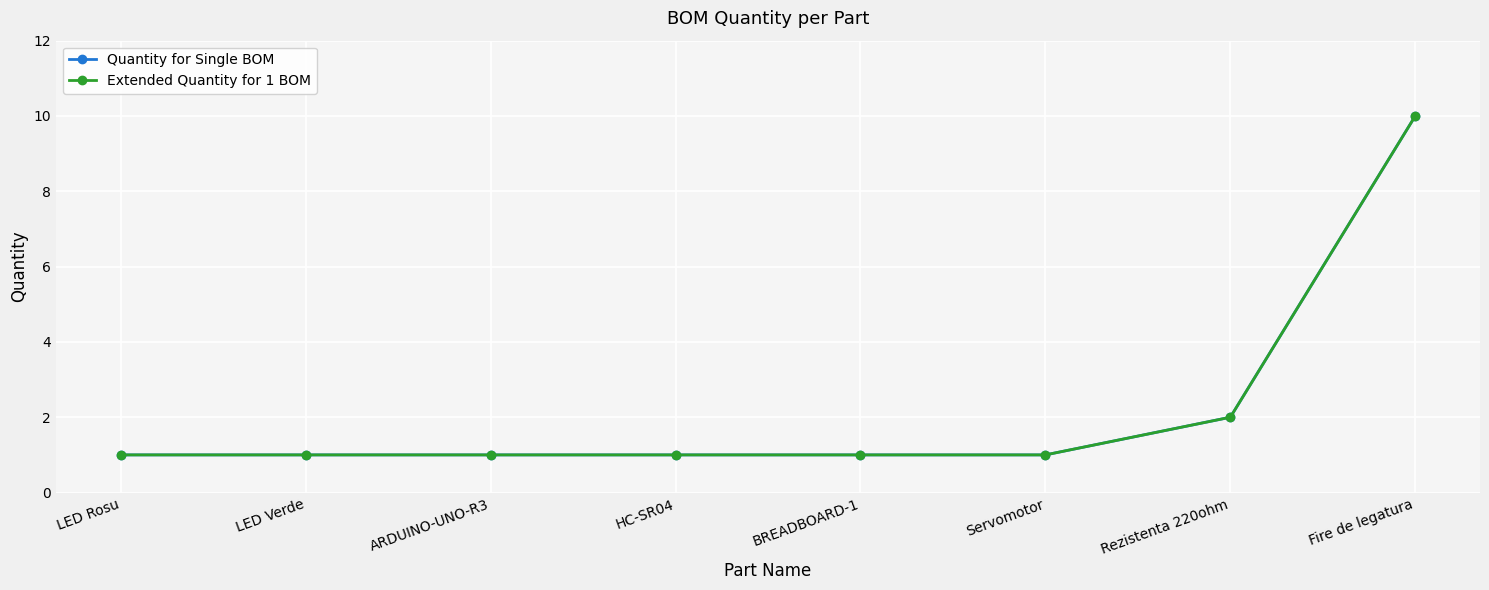

Between BREADBOARD-1 and HC-SR04, which is larger?

BREADBOARD-1